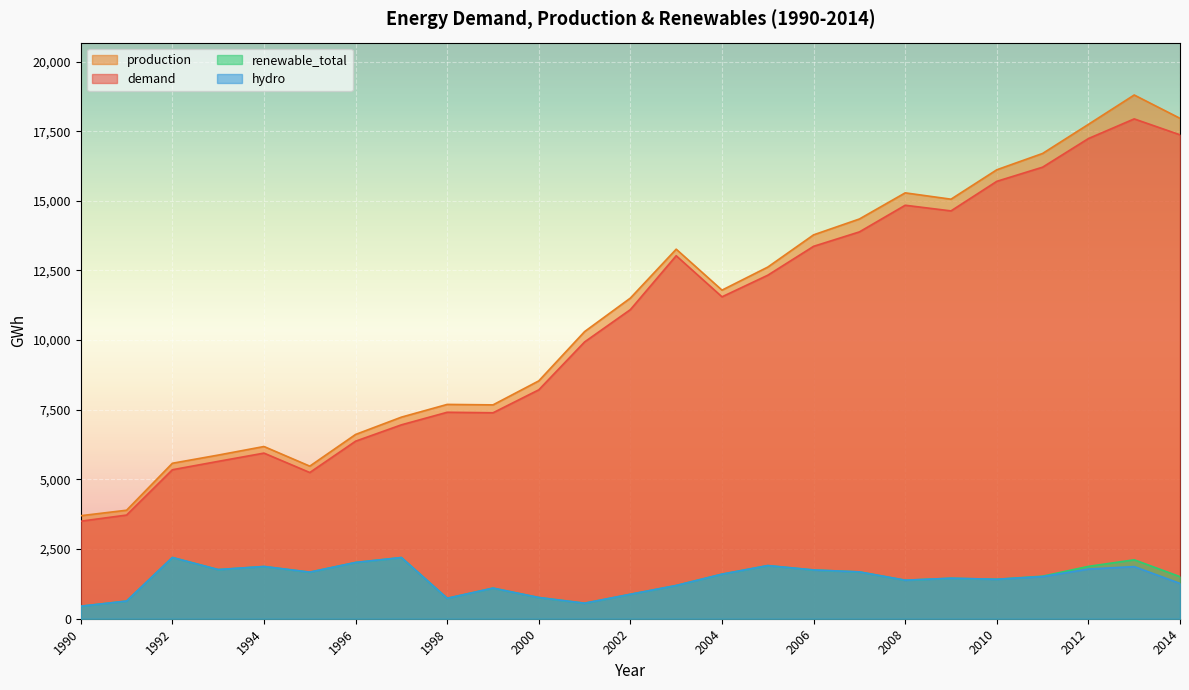

At which category does renewable_total reach its first local peak?

1992